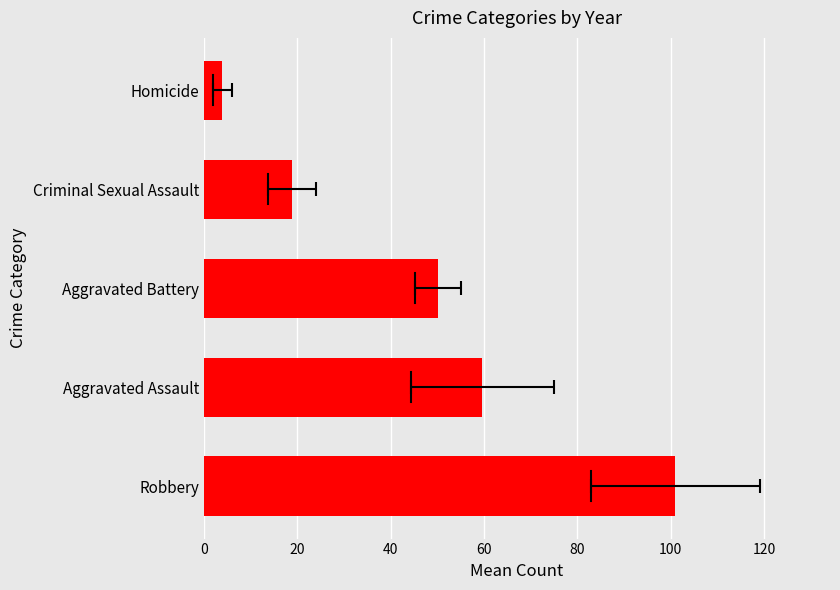

What is the ratio of the value at Criminal Sexual Assault to the value at Aggravated Battery?

0.4